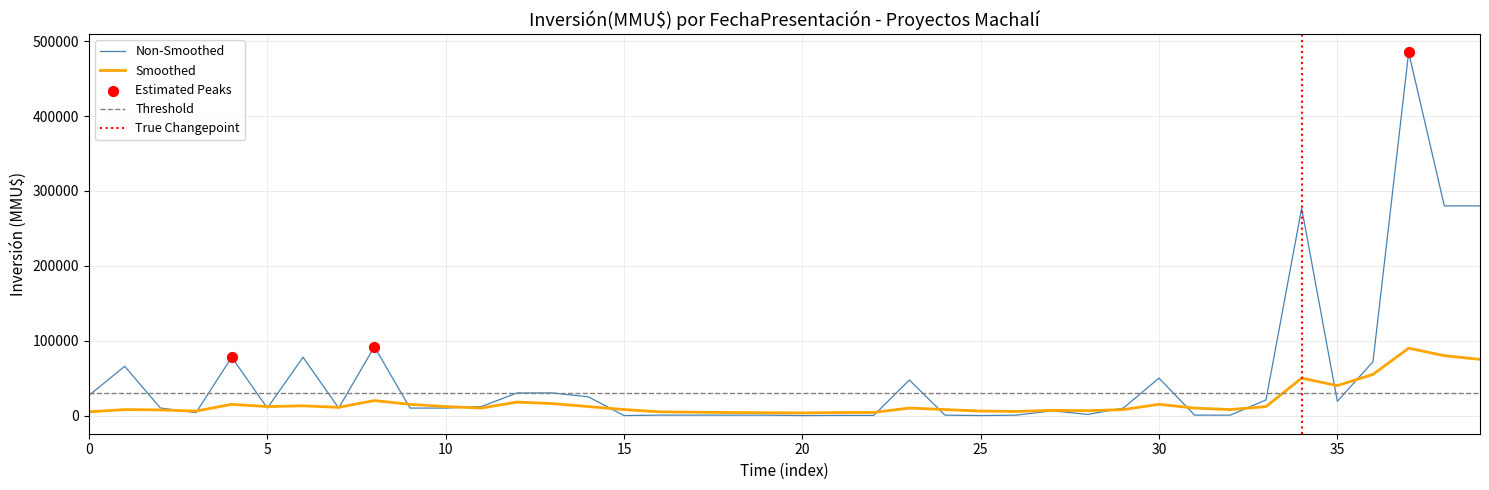

Which series reaches the minimum Y coordinate?

Non-Smoothed